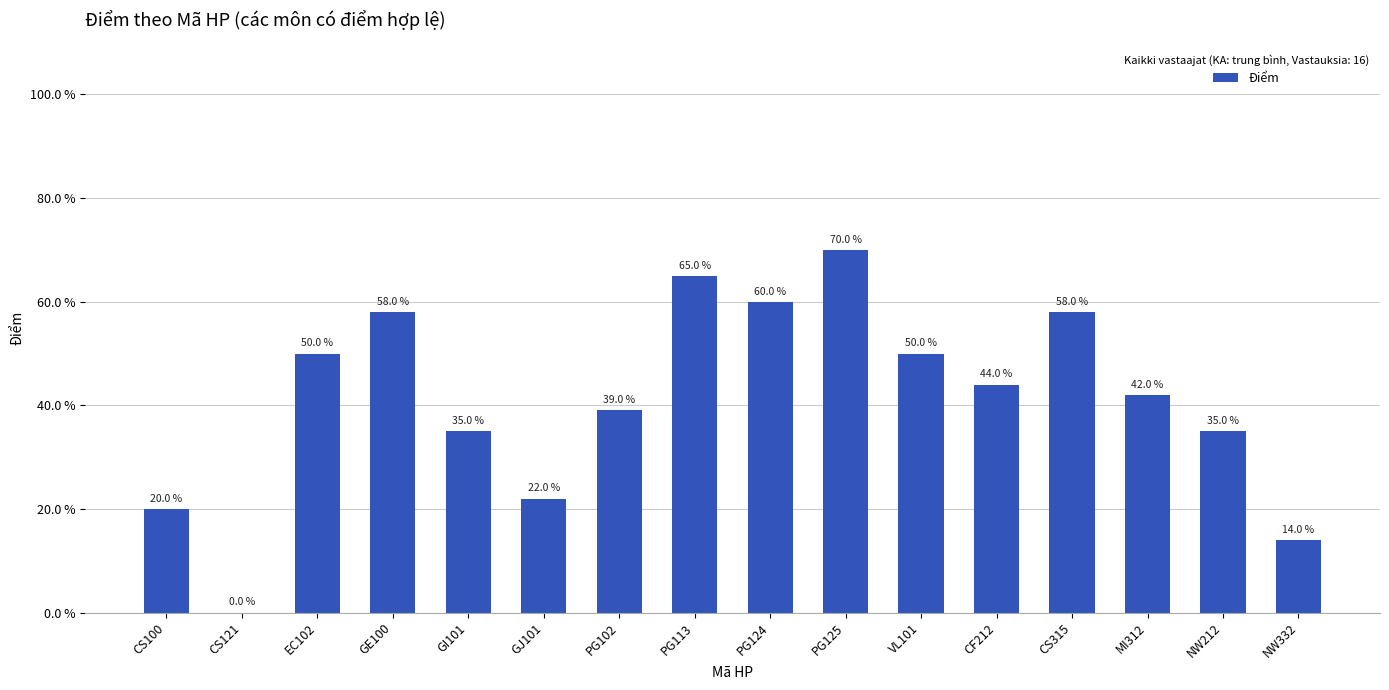

What value does the data have at GJ101?

2.2